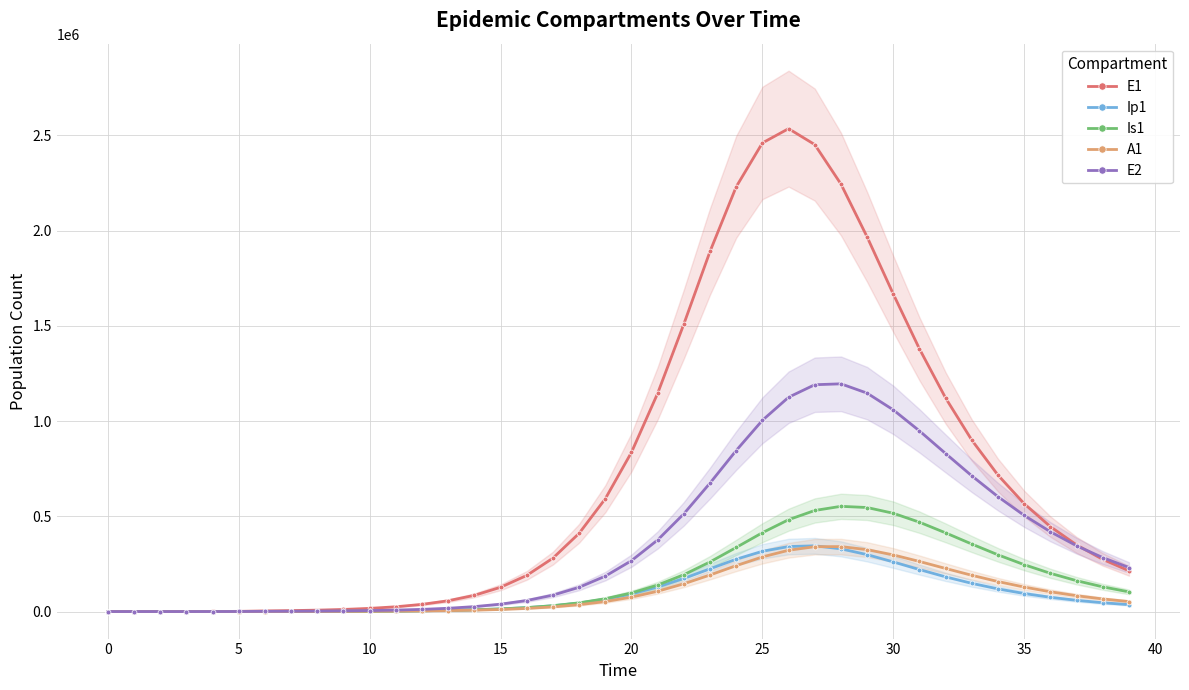

Reading left to right, what are all the values shown in this chart?

E1: 0.0	6.3	23.1	79.7	274.5	945.1	3252.6	4973.6	7327.4	11009.7	16597.6	25022.9	37694.3	56704.1	85121.6	127377.5	189713.4	280584.5	410731.5	592323.6	836189.3	1146051.6	1509800.3	1891264.5	2230567.6	2460682.5	2535799.2	2452129.3	2244939.1	1967050.7	1667111.9	1378902.5	1120790.4	899779.6	716030.7	566250.3	445797.0	349834.4	273889.0	214070.2
Ip1: 0.0	0.5	1.9	6.7	23.0	79.4	273.1	556.0	791.7	1176.2	1768.1	2664.7	4015.5	6045.2	9085.5	13620.2	20340.2	30203.4	44474.3	64690.4	92455.7	128920.5	173854.4	224483.9	274796.4	316384.5	341240.1	345138.0	329222.2	298783.7	260532.4	220306.1	182075.3	147982.8	118827.5	94588.5	74822.6	58919.6	46244.7	36210.5
Is1: 1.0	0.9	1.7	4.8	15.9	54.2	186.3	419.4	747.4	1166.8	1773.7	2680.4	4043.7	6094.2	9172.9	13781.6	20649.3	30813.9	45706.3	67201.4	97556.6	139098.1	193486.1	260483.2	336530.8	414010.7	482289.3	530759.5	552470.4	546211.5	516049.2	469090.2	412999.8	354305.7	297694.5	246021.6	200670.2	161994.5	129712.5	103201.6
A1: 0.0	0.2	1.2	4.5	15.8	54.5	187.7	396.3	616.8	936.1	1414.2	2133.8	3217.1	4845.5	7287.3	10935.0	16354.0	24337.1	35952.6	52546.4	75627.9	106526.8	145719.6	191877.4	241055.4	286814.2	321840.2	340528.7	340964.7	325102.3	297377.2	262895.3	226119.1	190292.3	157411.5	128465.2	103737.4	83077.9	66102.9	52330.9
E2: 0.0	1.9	7.0	24.1	82.9	285.2	981.7	1501.2	2212.0	3324.4	5013.4	7562.2	11400.4	17169.7	25819.5	38738.4	57923.4	86171.5	127240.5	185844.8	267229.0	375929.6	513386.2	674640.1	845671.6	1004147.1	1125349.1	1191058.4	1195820.8	1146850.3	1058948.5	948531.1	829629.9	712351.1	602977.7	504781.9	418951.2	345369.7	283188.5	231207.2